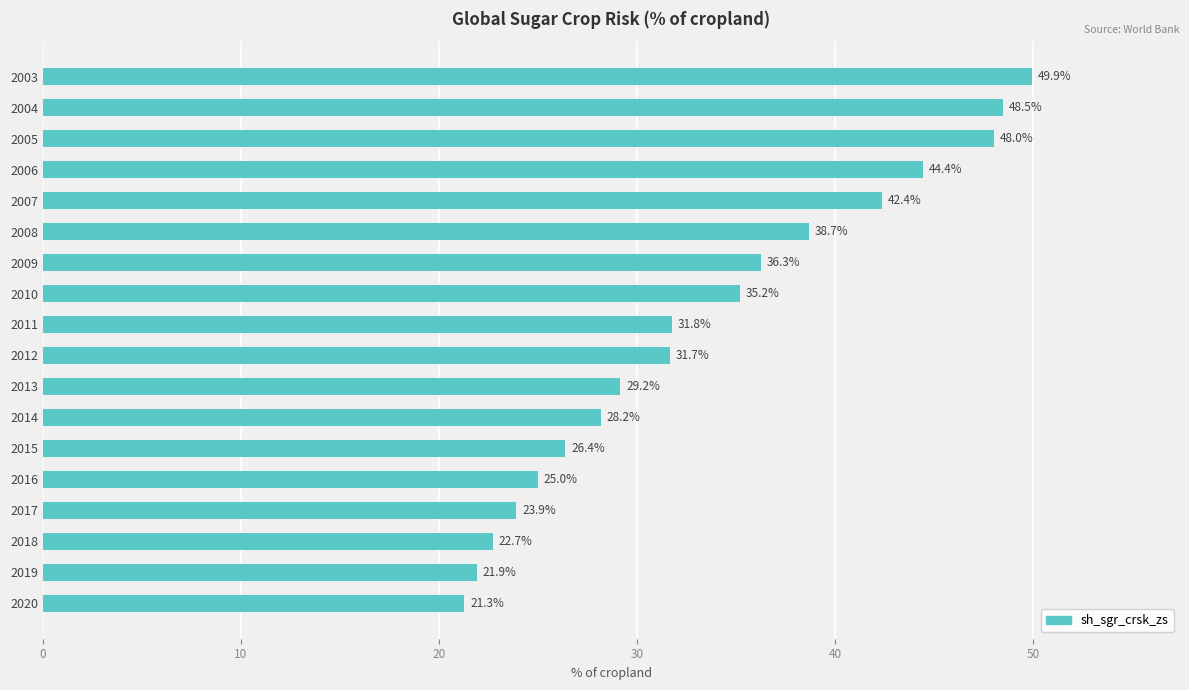

What is the value of the 5th bar from the top?

42.4